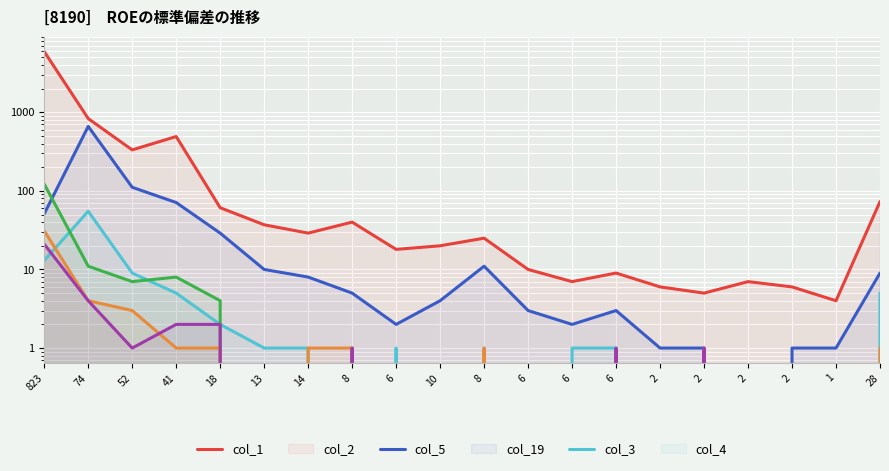

How many lines are shown in the chart?

6